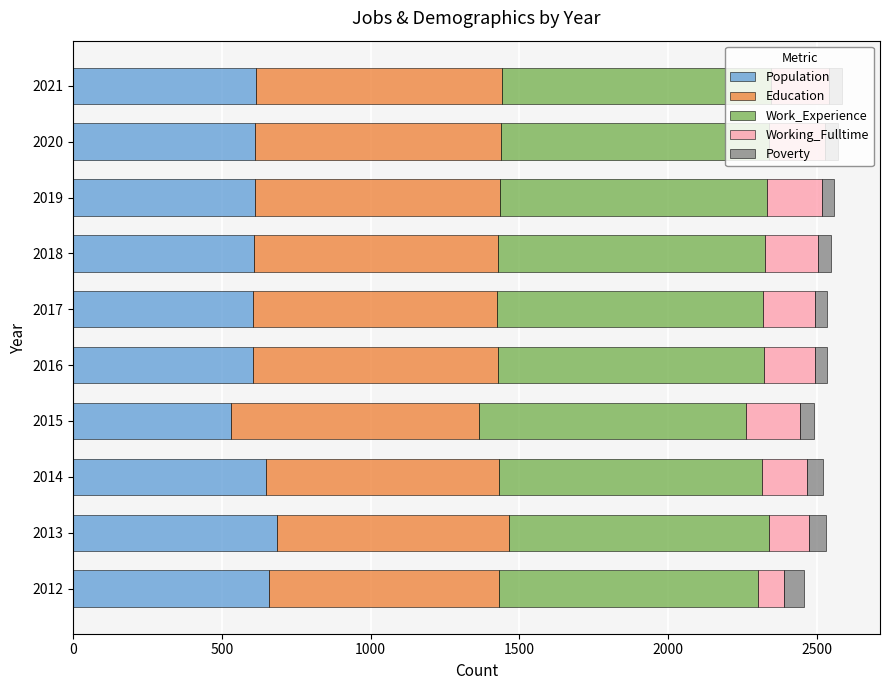

What is the difference between the second highest and minimum values in the Population series?

128